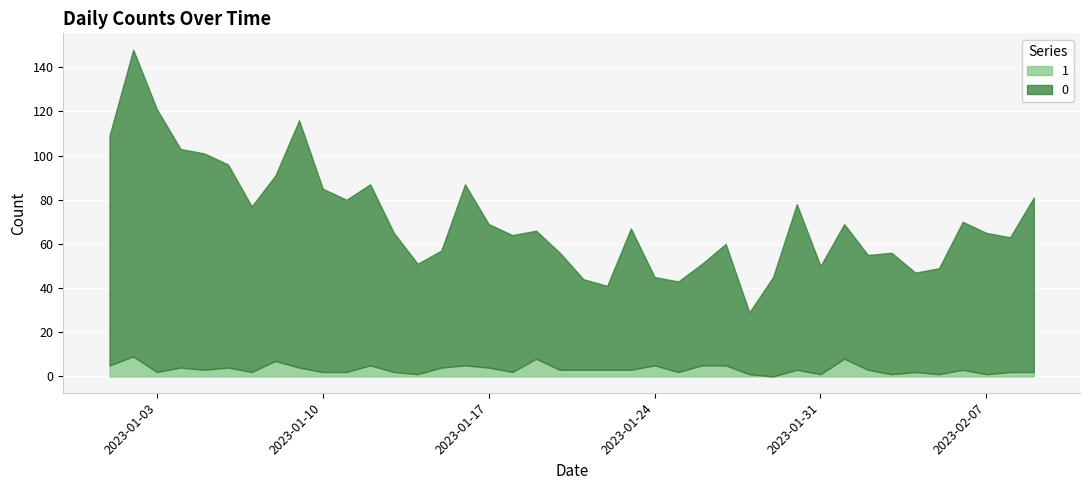

Between 2023-01-01 and 2023-01-19, which is larger?

2023-01-01